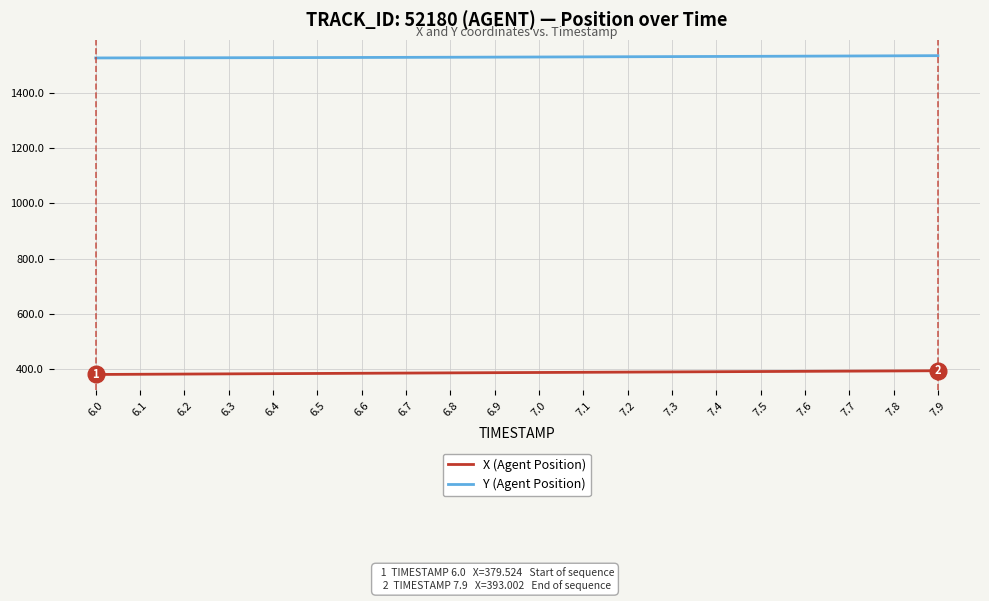

What is the difference between the highest and lowest values at 6.9?

1144.5